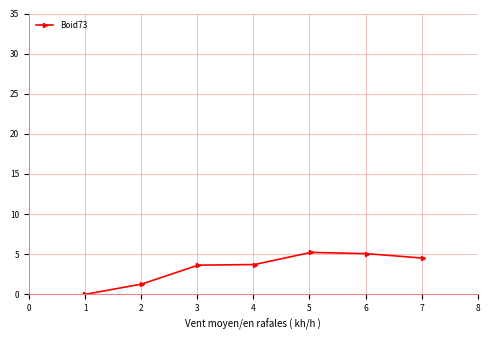

What is the value of the 7th point from the left?

4.5